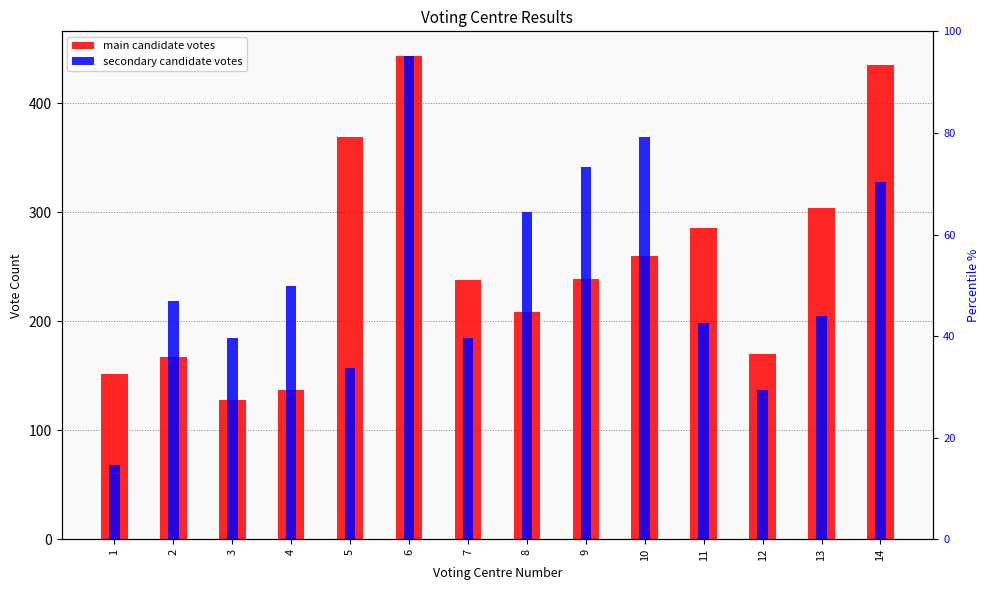

Which label corresponds to the largest value in the chart?

6